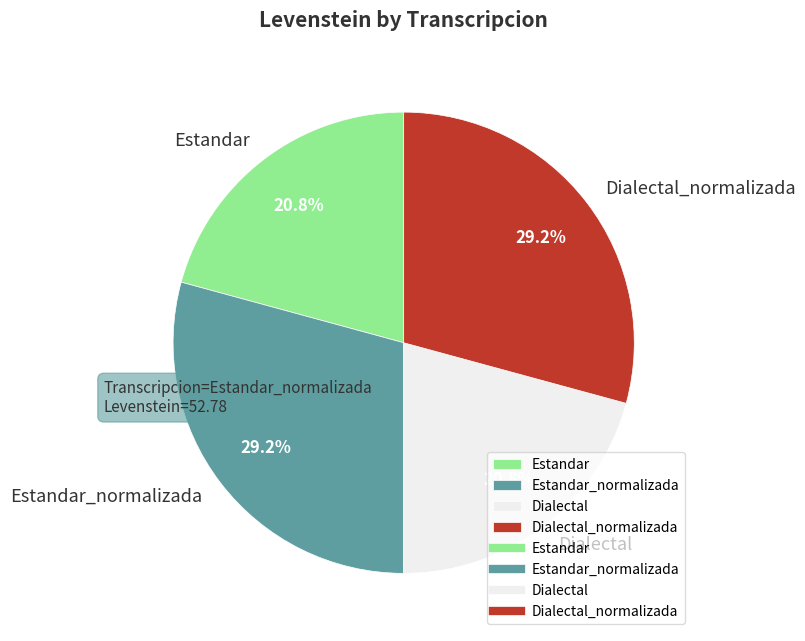

How many segments does this pie chart have?

4